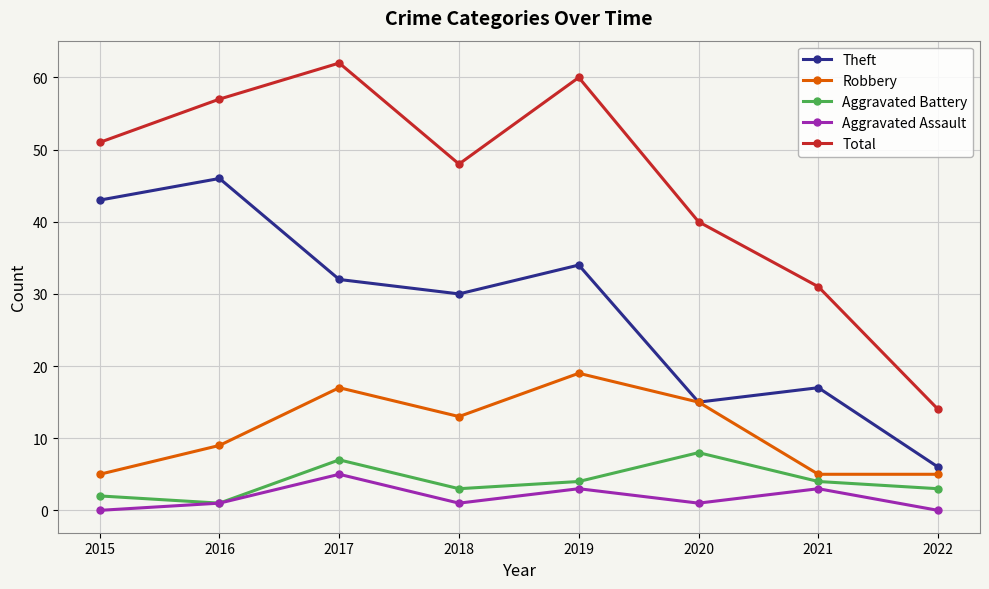

True or false: Total has a value of 38 at 2016.

False